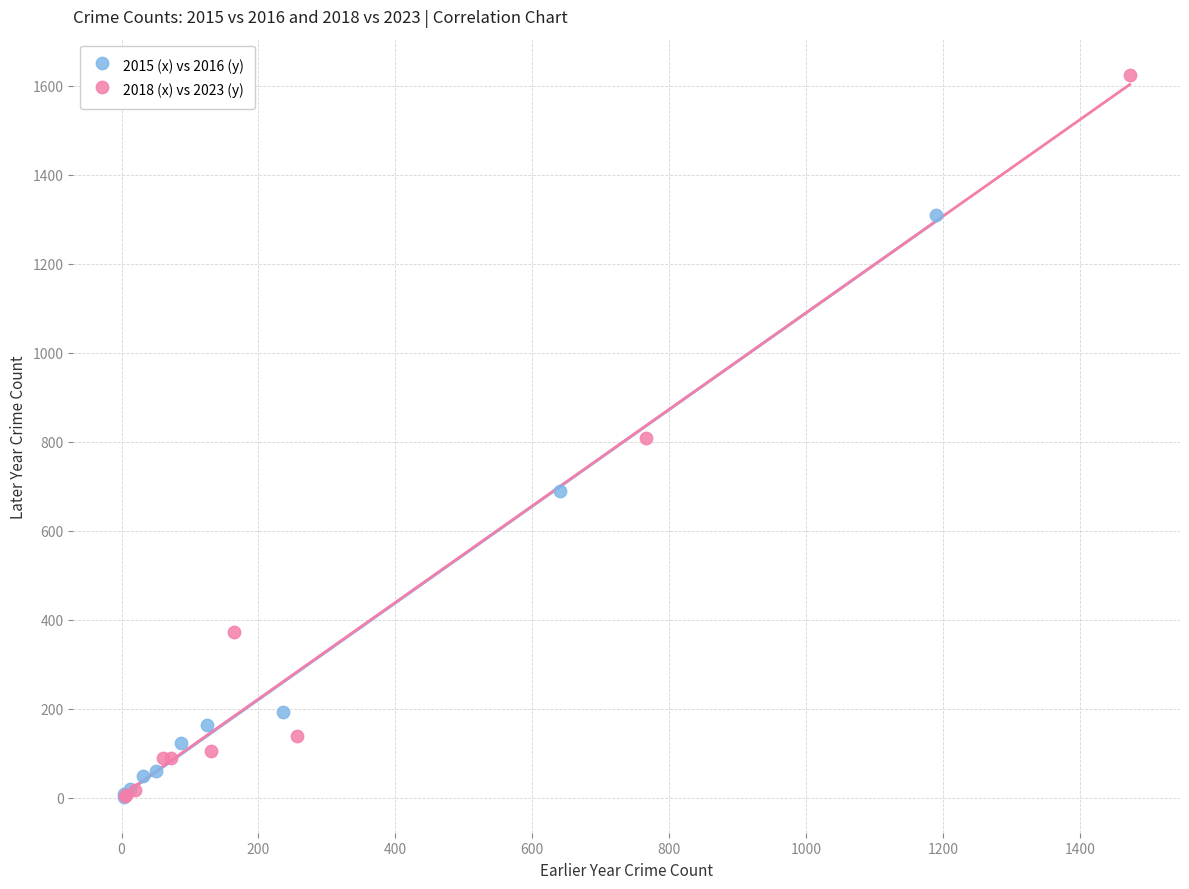

Which series has the largest Y range (max minus min)?

2018 (x) vs 2023 (y)